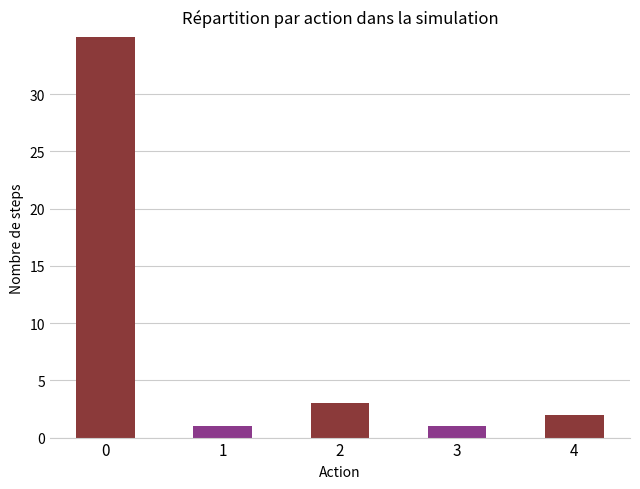

The chart shows a value of 40 at 0. True or false?

True